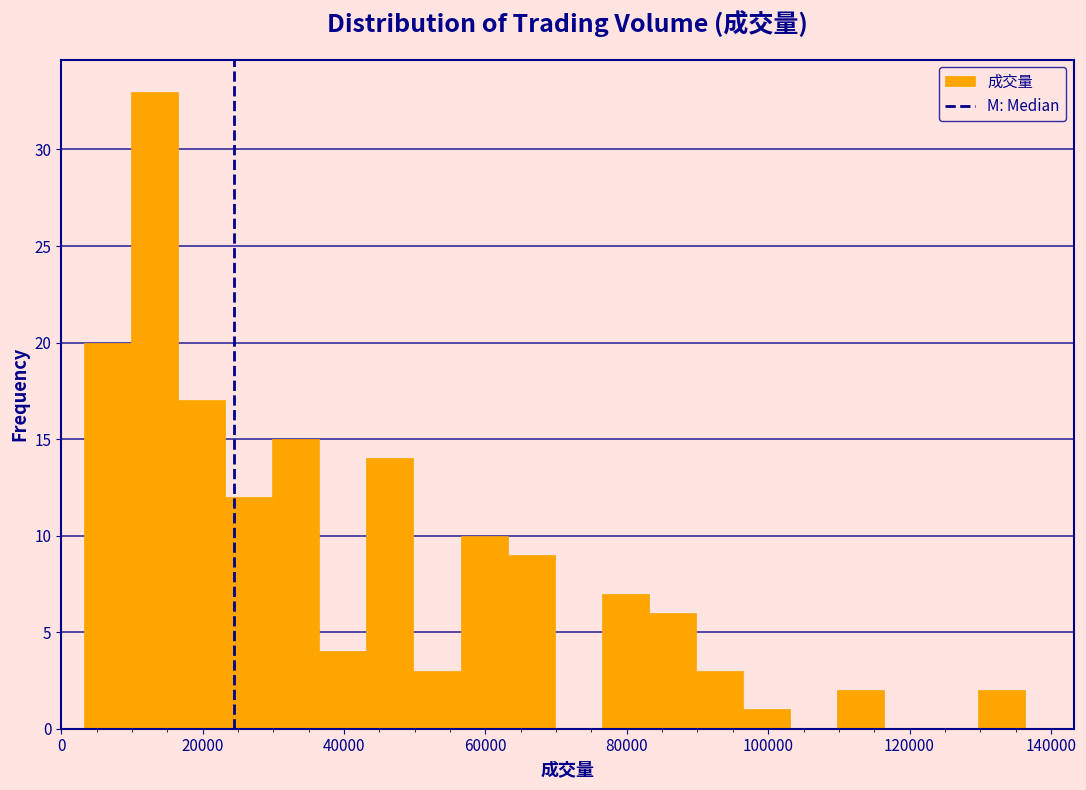

Around what value on the x-axis is the tallest bar? Give the approximate position of its centre, as read against the axis.

14000